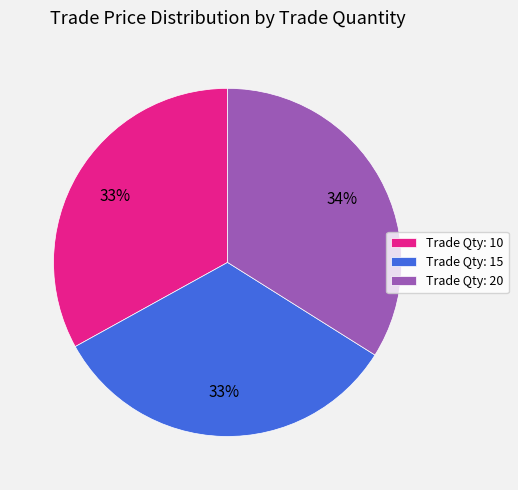

To the nearest percent, what is the difference between the largest and smallest slice percentages?

1%